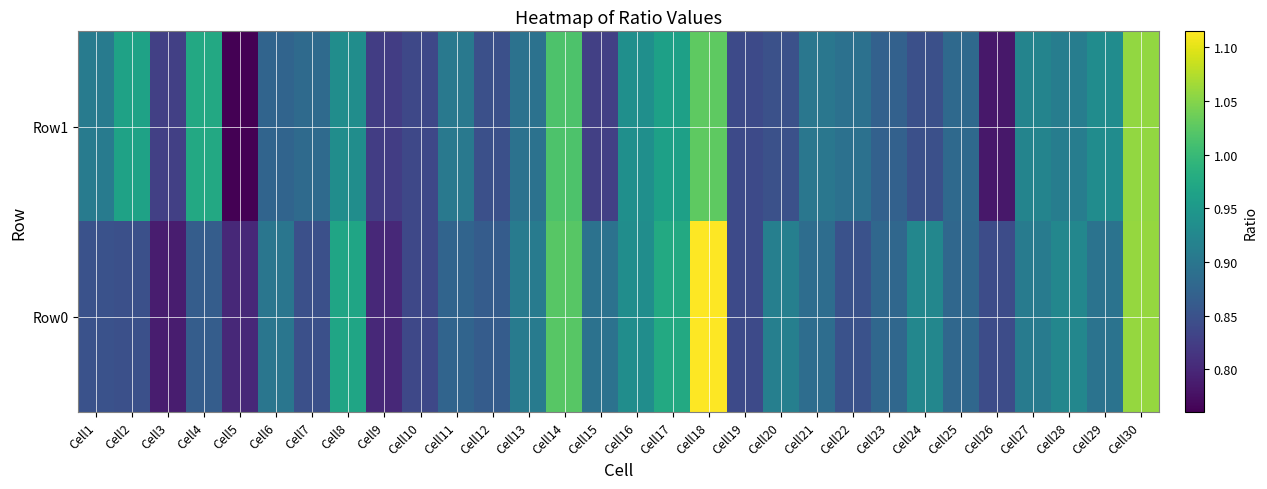

What is the difference between the highest and lowest values at Cell1?

0.1